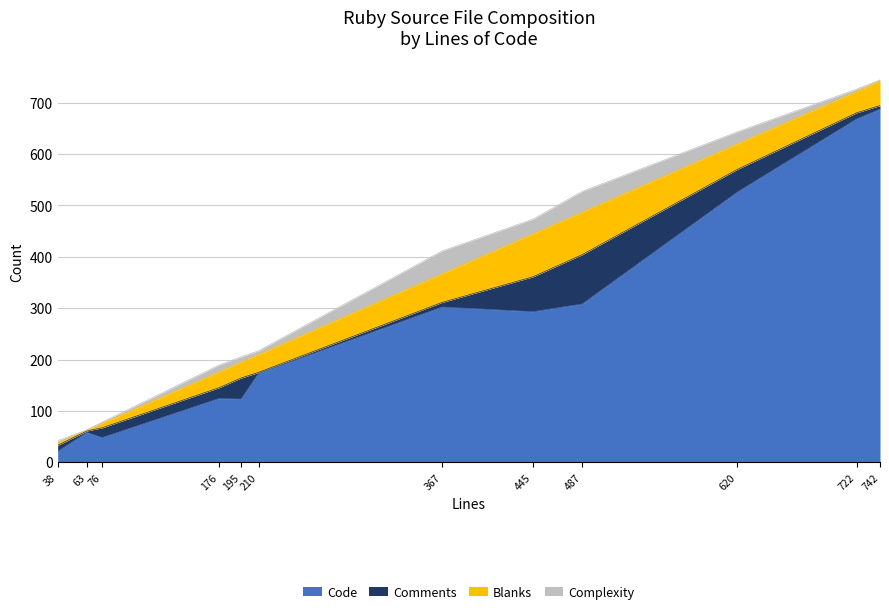

How many positive values does the Complexity series have?

11